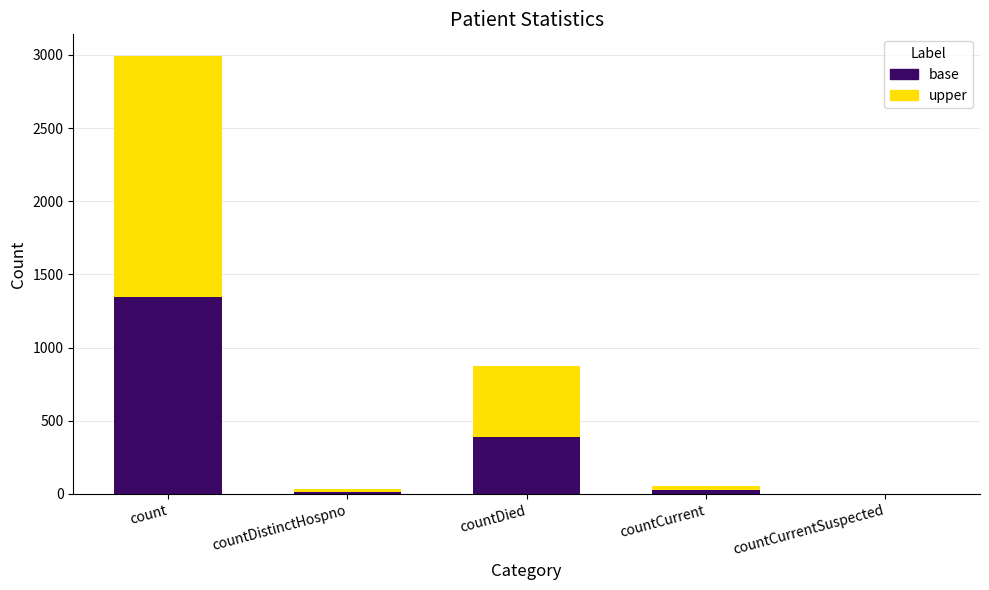

The value of base at count is 1944. True or false?

False